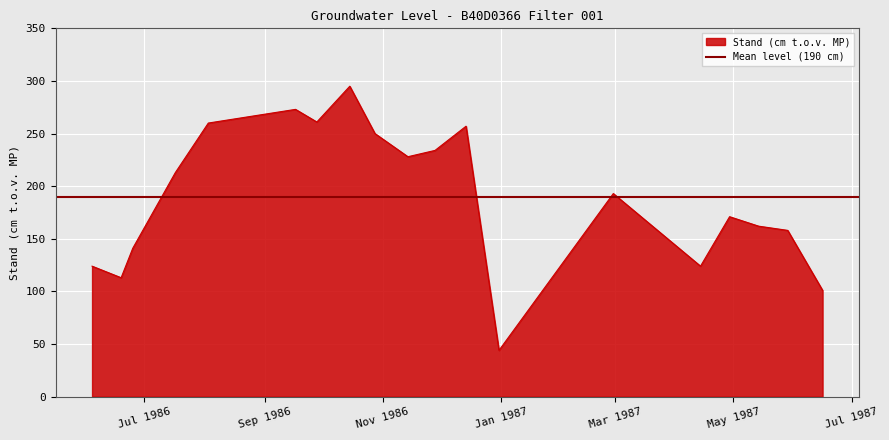

Rank the categories by value from highest to lowest.

15-10-1986, 17-09-1986, 28-09-1986, 03-08-1986, 14-12-1986, 28-10-1986, 28-11-1986, 14-11-1986, 17-07-1986, 28-02-1987, 29-04-1987, 14-05-1987, 29-05-1987, 25-06-1986, 04-06-1986, 14-04-1987, 19-06-1986, 16-06-1987, 31-12-1986